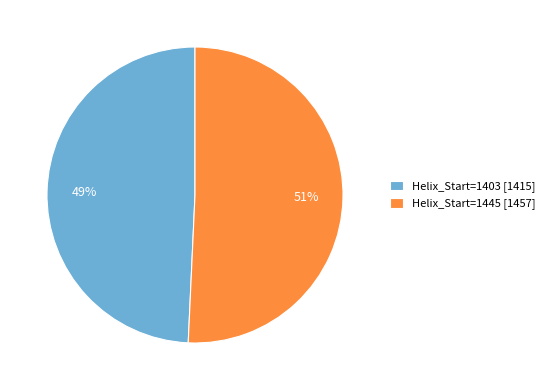

Which category has the biggest portion of the pie?

Helix_Start=1445